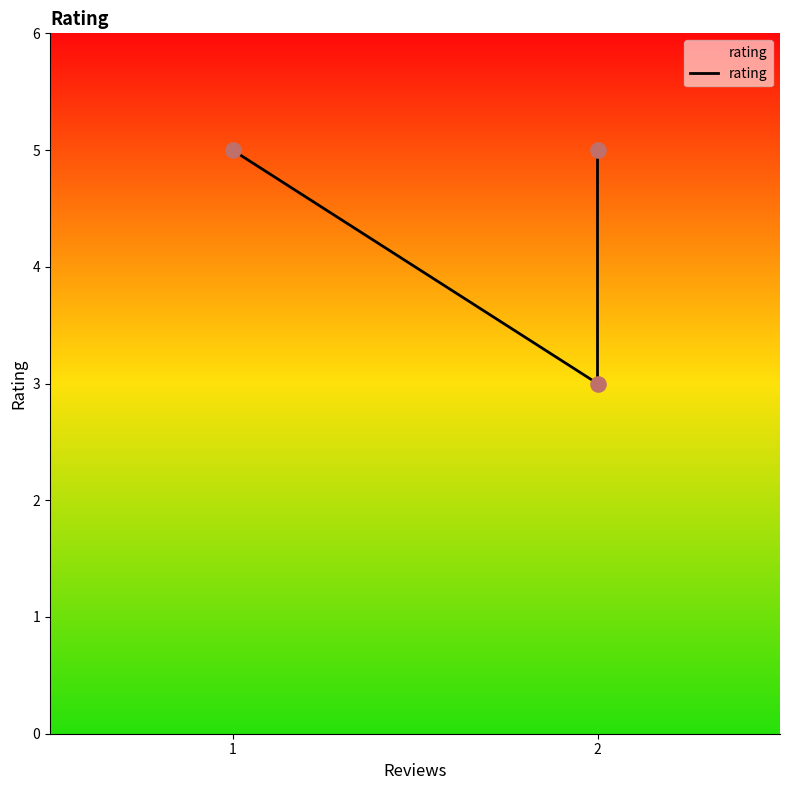

What is the change in value from 2 to 2?

+2